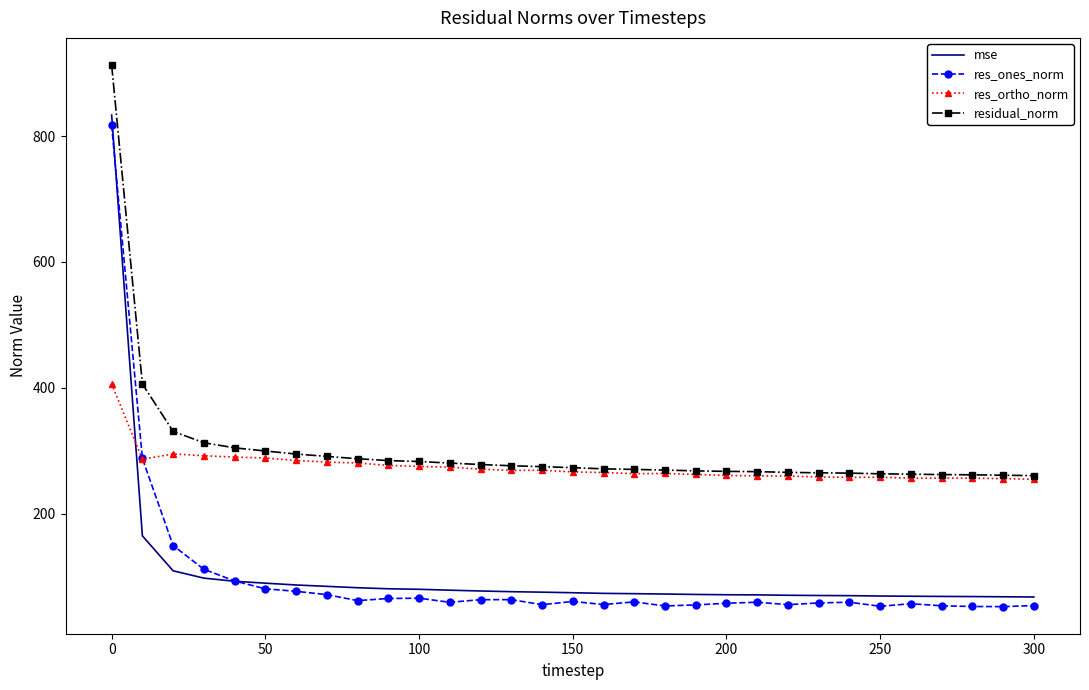

True or false: residual_norm and mse intersect in this chart.

False